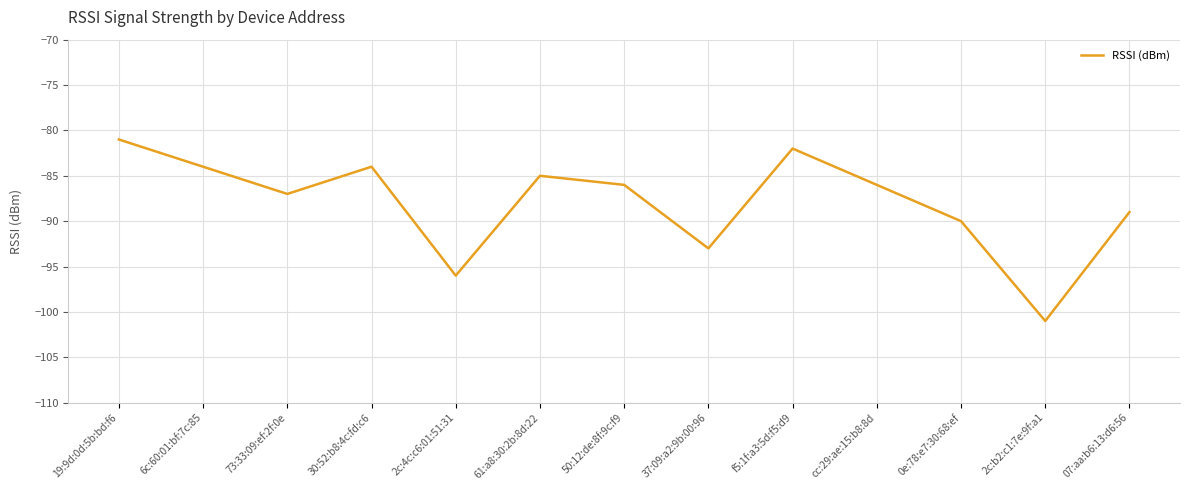

At which category does the data reach its first local valley?

73:33:09:ef:2f:0e